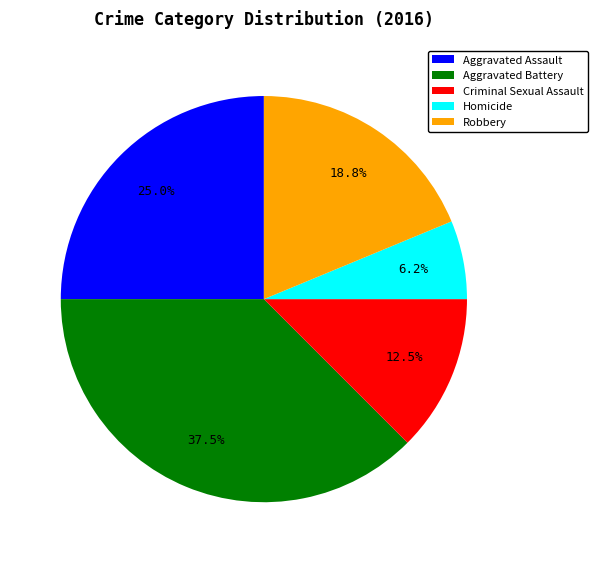

To the nearest percent, what is the combined percentage of Aggravated Battery and Homicide?

44%